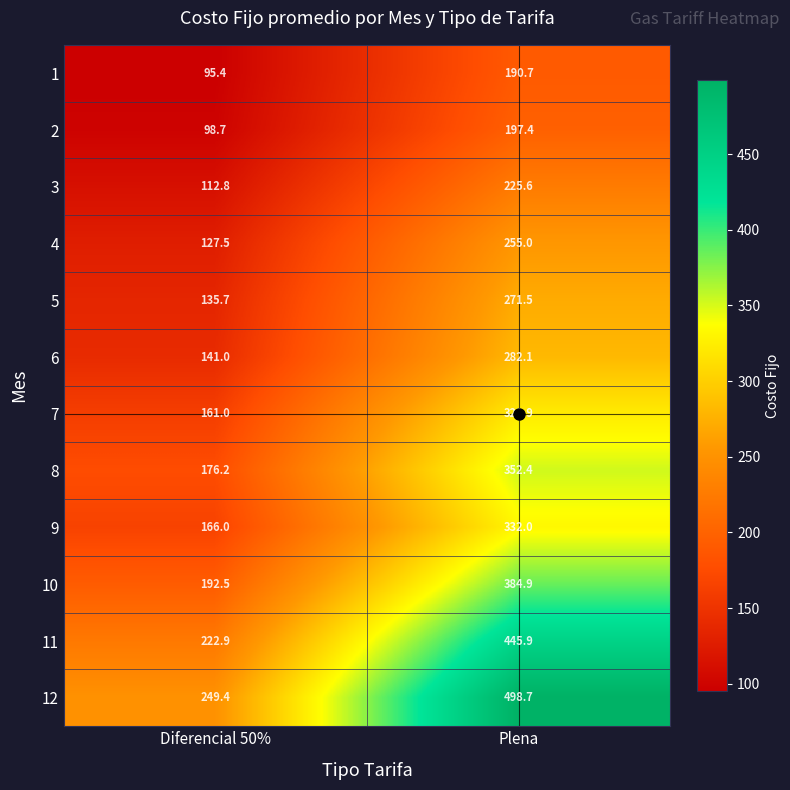

What is the spread (max minus min) of values at Plena?

308.0